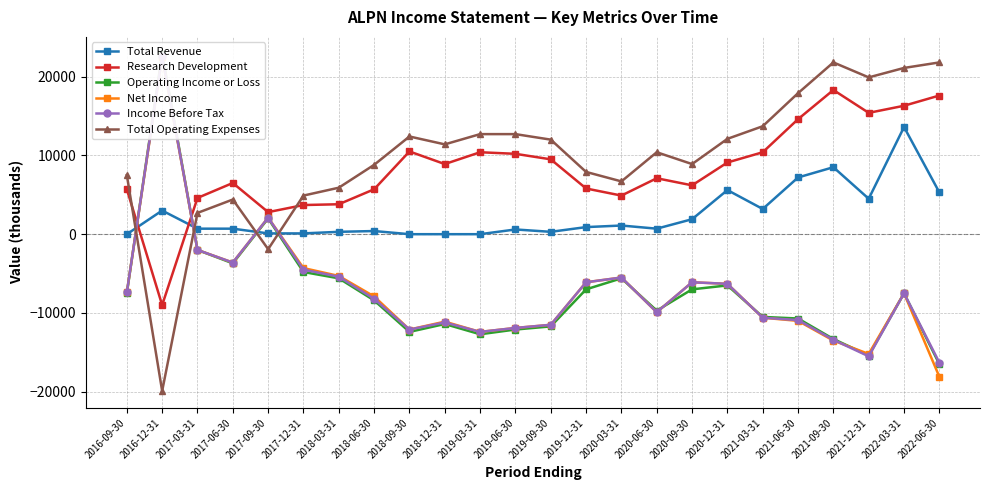

Rank the series by their maximum value, from highest to lowest.

Operating Income or Loss, Income Before Tax, Net Income, Total Operating Expenses, Research Development, Total Revenue